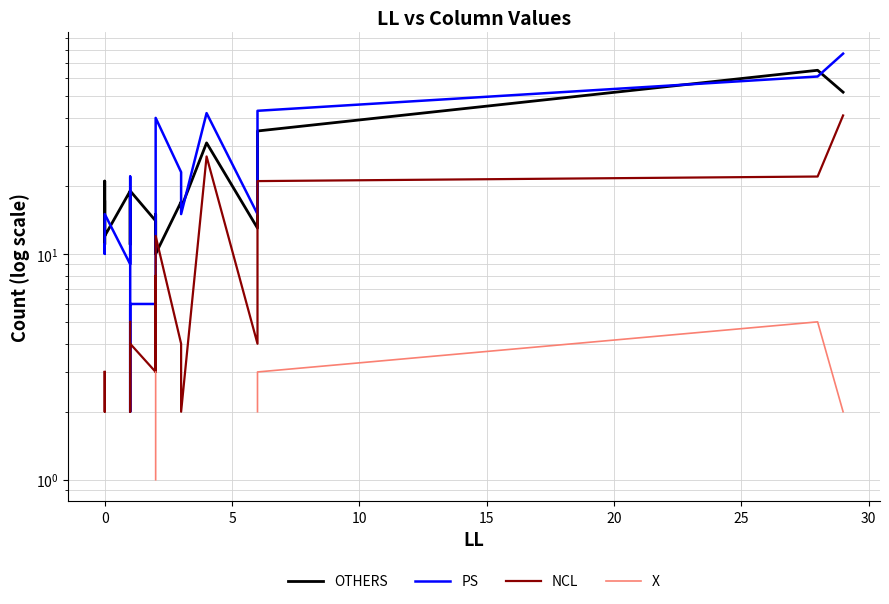

True or false: OTHERS and X intersect in this chart.

False